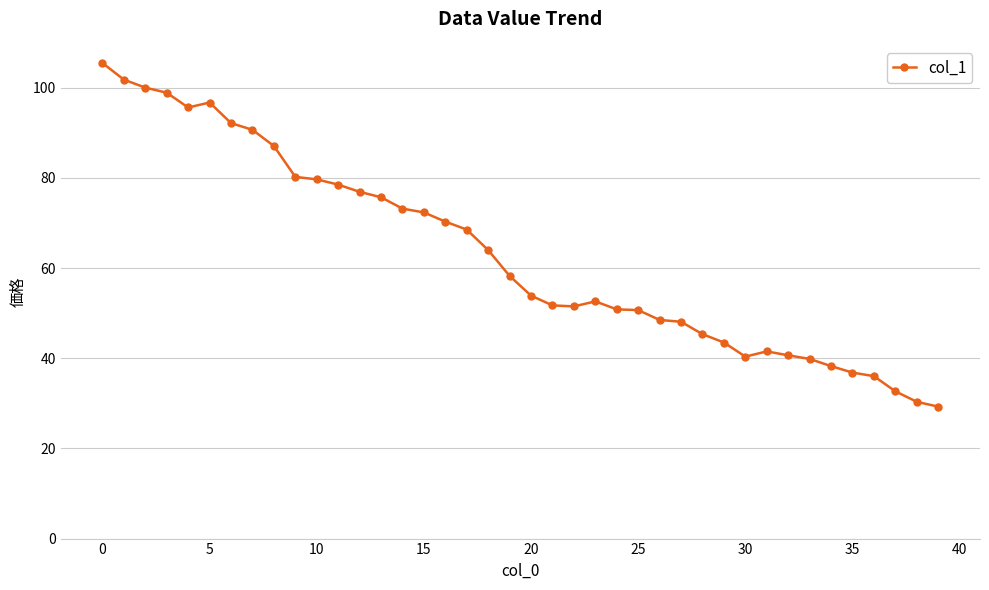

What is the average value?

63.2